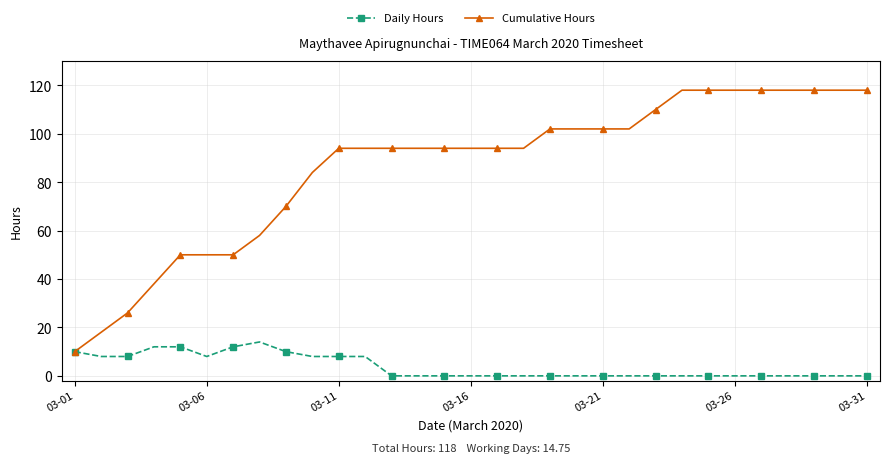

At how many categories does at least one series exceed 108?

9